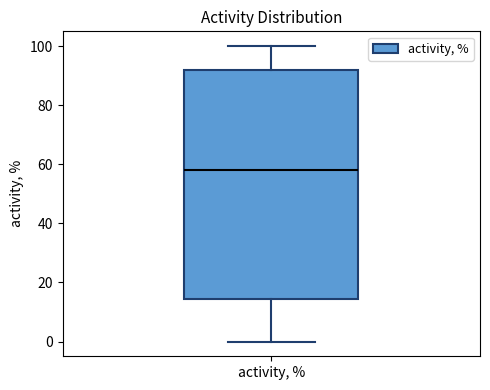

Transcribe this box plot: give where the median line is, the range the box spans, and where the two whiskers end, as read against the y-axis. The values are not printed on the chart, so give them approximately, as read against the axis.

median 58, box 14 to 92, whiskers 0 to 100